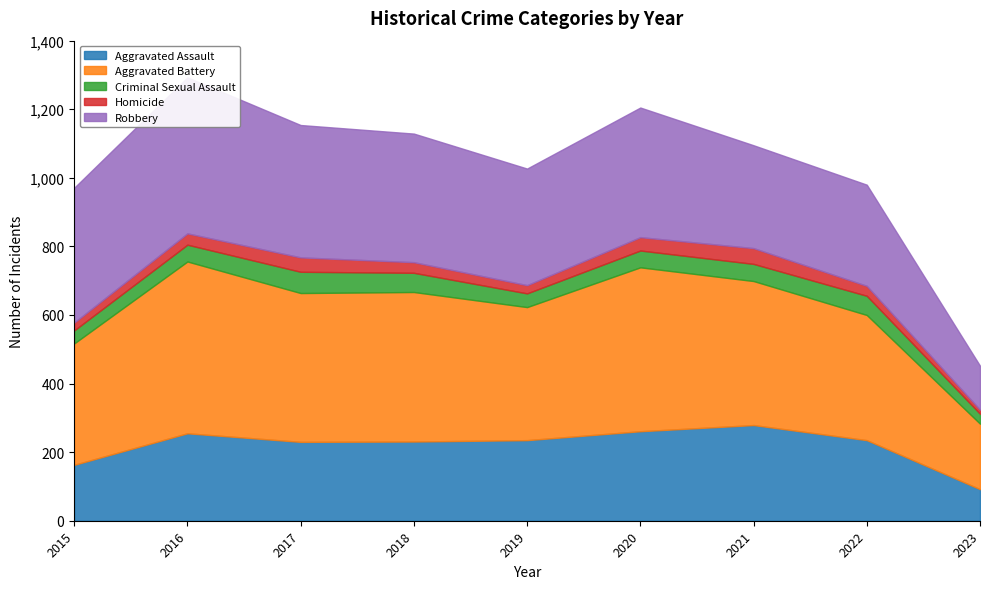

Which series has the largest total across all categories?

Aggravated Battery